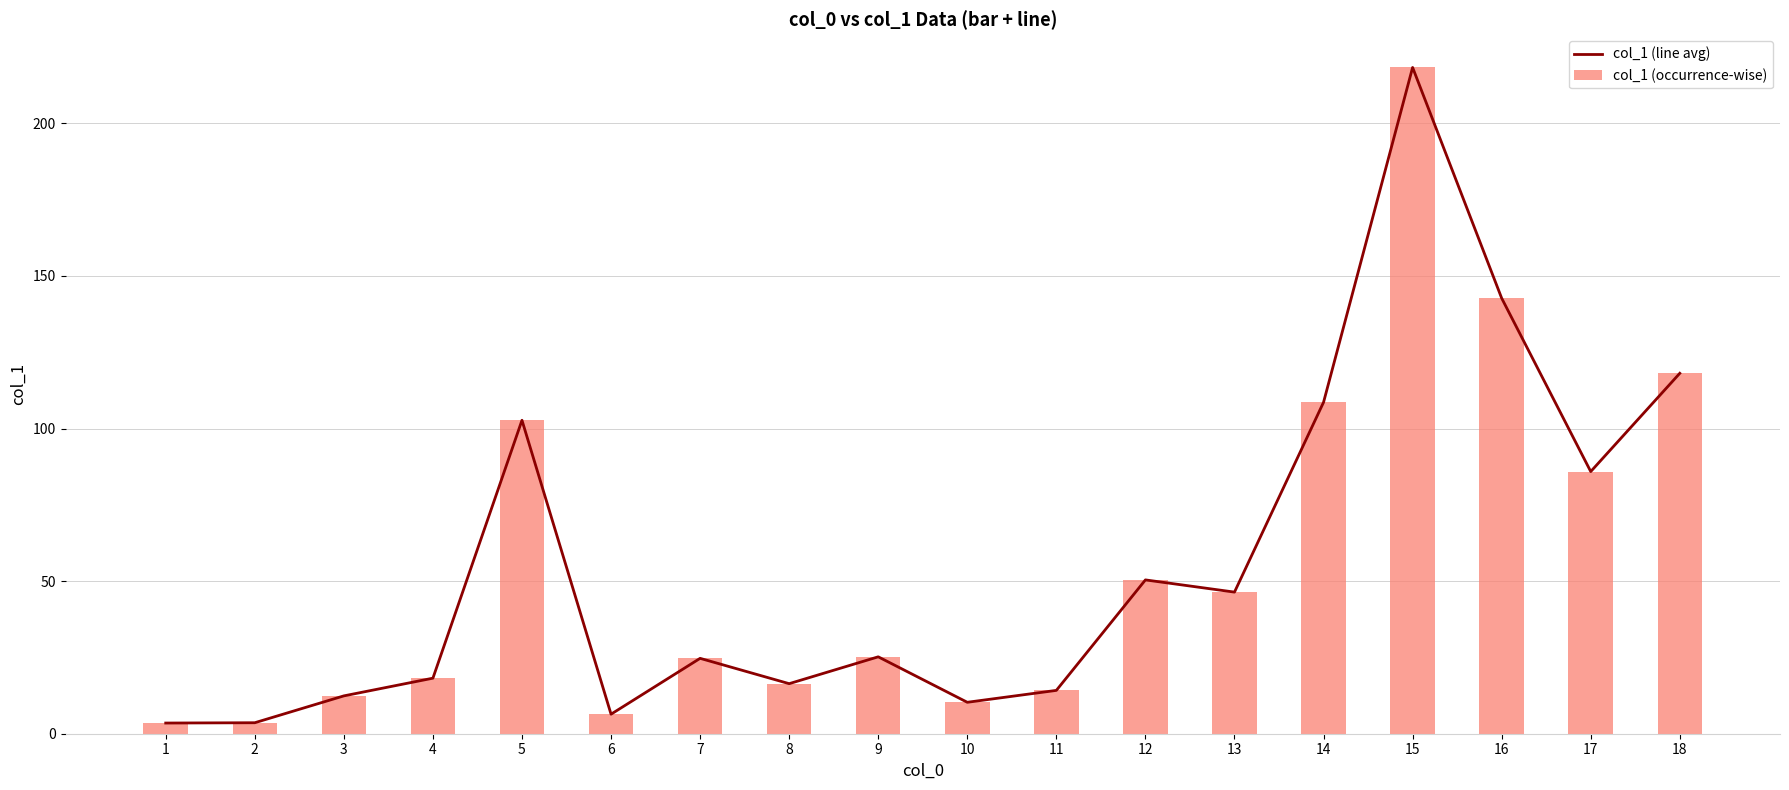

Reading right to left, extract all data points from this chart.

col_1 (line avg): 18=118.1	17=85.9	16=142.7	15=218.3	14=108.6	13=46.4	12=50.4	11=14.2	10=10.3	9=25.2	8=16.4	7=24.7	6=6.4	5=102.7	4=18.2	3=12.4	2=3.6	1=3.5
col_1 (occurrence-wise): 18=118.1	17=85.9	16=142.7	15=218.3	14=108.6	13=46.4	12=50.4	11=14.2	10=10.3	9=25.2	8=16.4	7=24.7	6=6.4	5=102.7	4=18.2	3=12.4	2=3.6	1=3.5